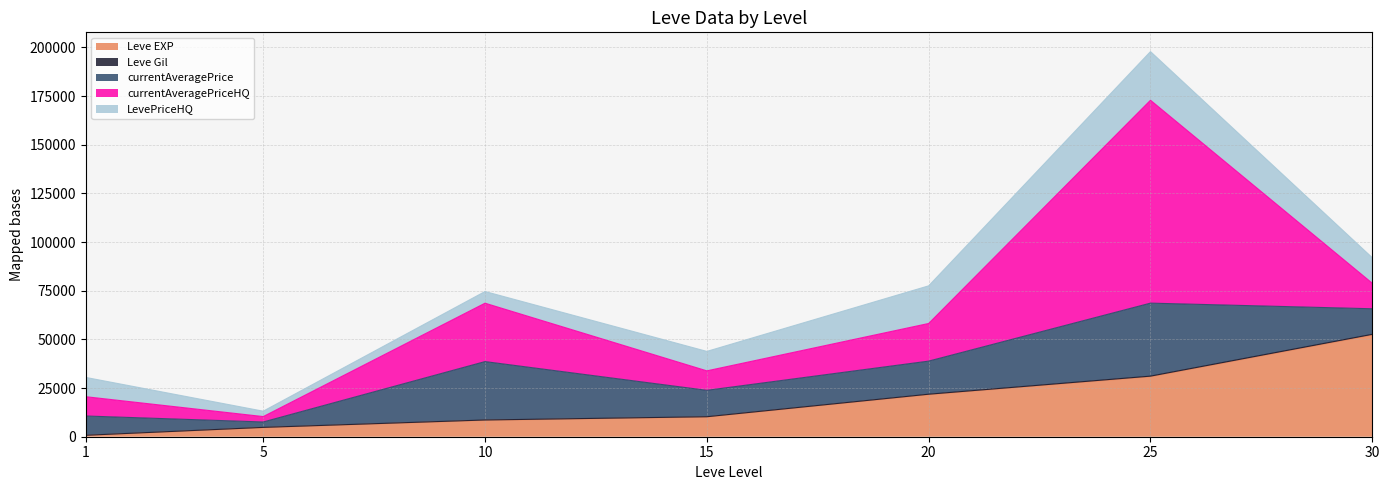

Does the chart display data point markers on the line(s)?

No